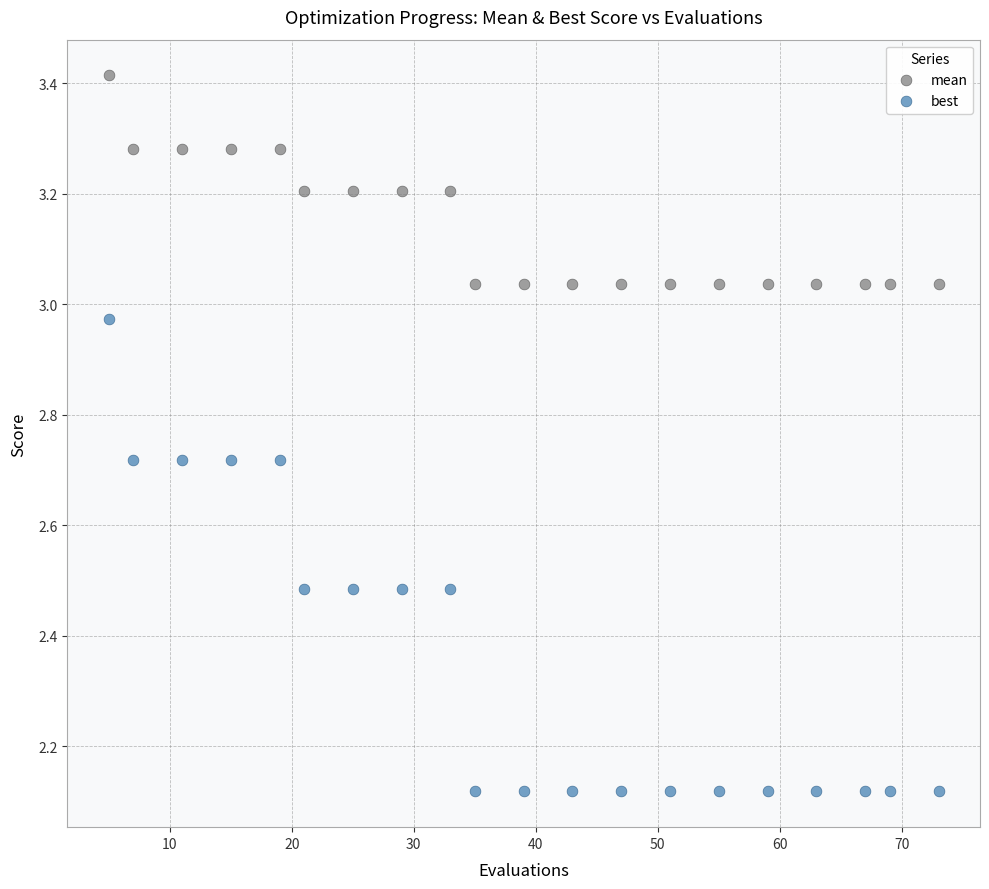

Which series has the largest Y range (max minus min)?

best